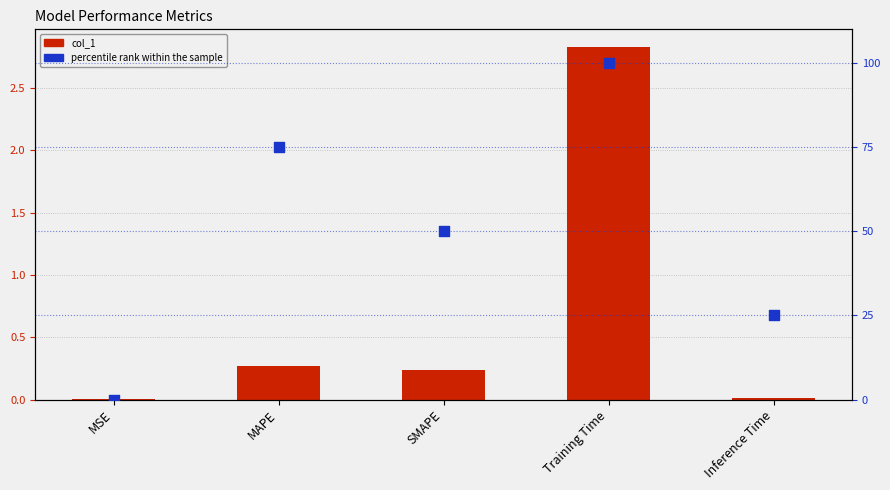

At which category is the sum across all series the highest?

Training Time